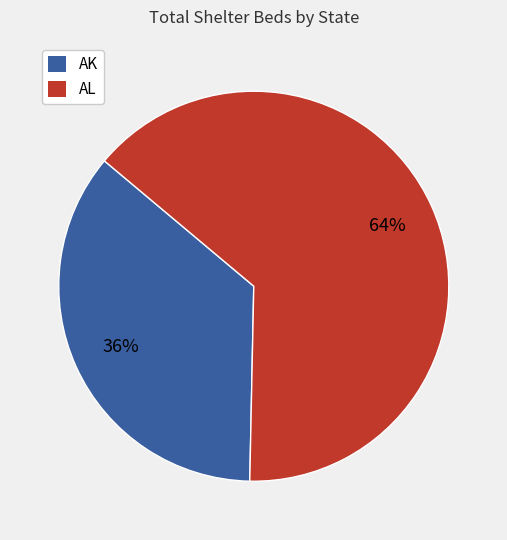

To the nearest percent, what is the average slice percentage?

50%